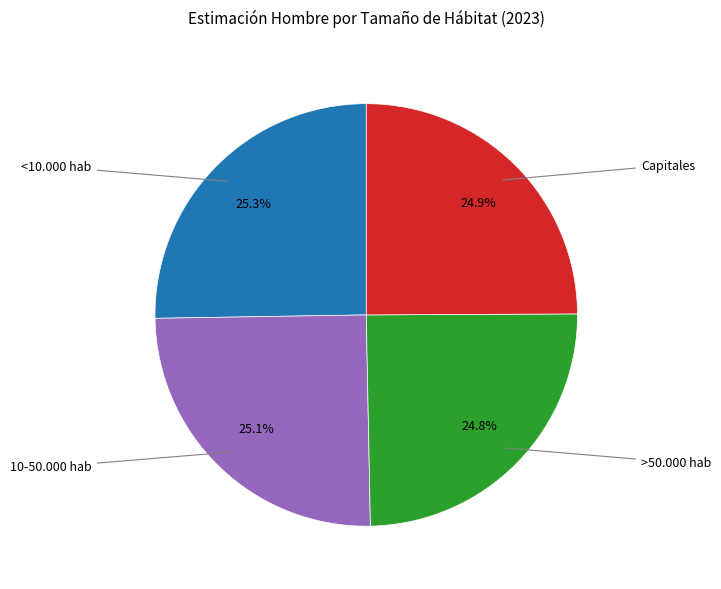

How many segments does this pie chart have?

4